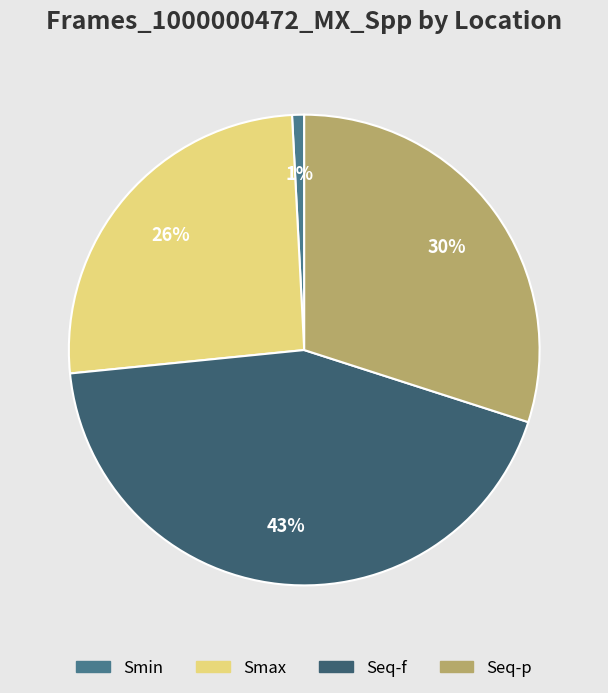

What percentage is NOT represented by Smin?

99.2%